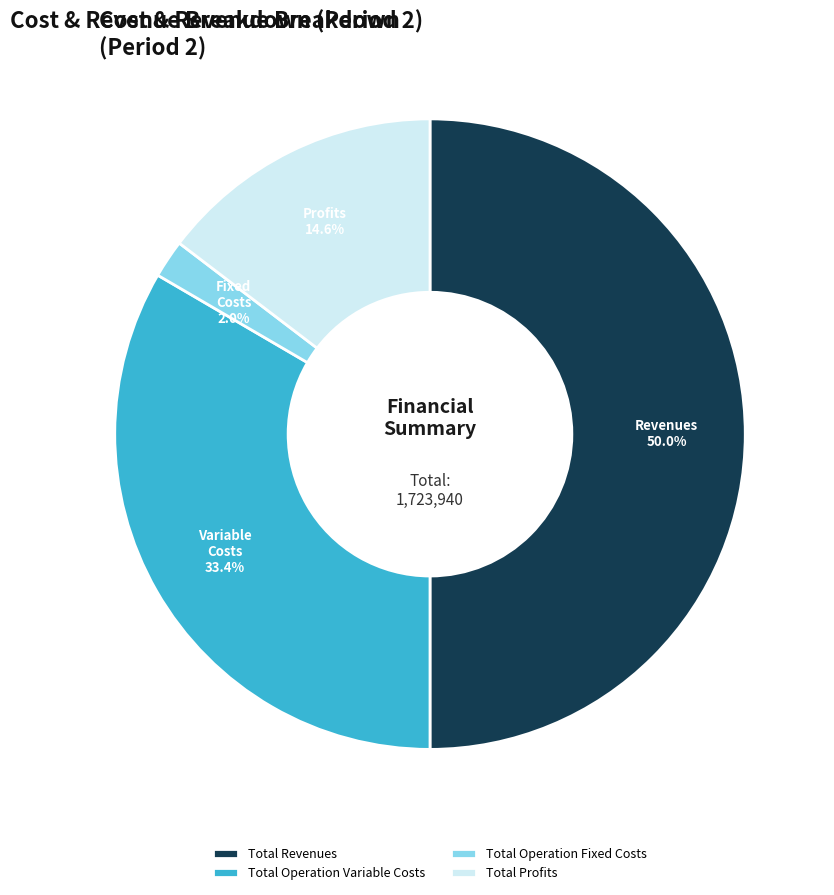

To the nearest percent, what is the difference between the largest and smallest slice percentages?

48%